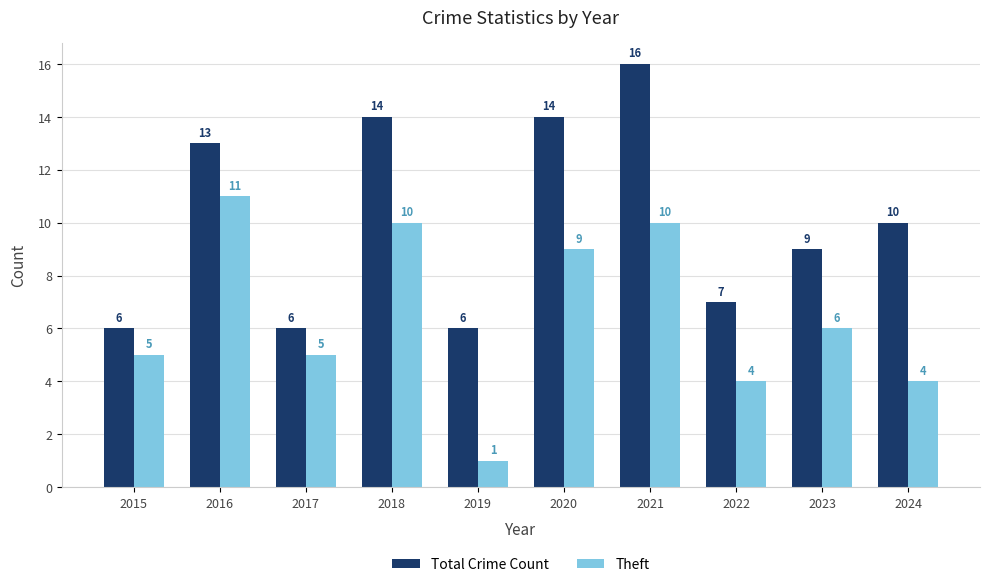

Is the value of Total Crime Count at 2019 greater than the value of Theft at 2020?

No